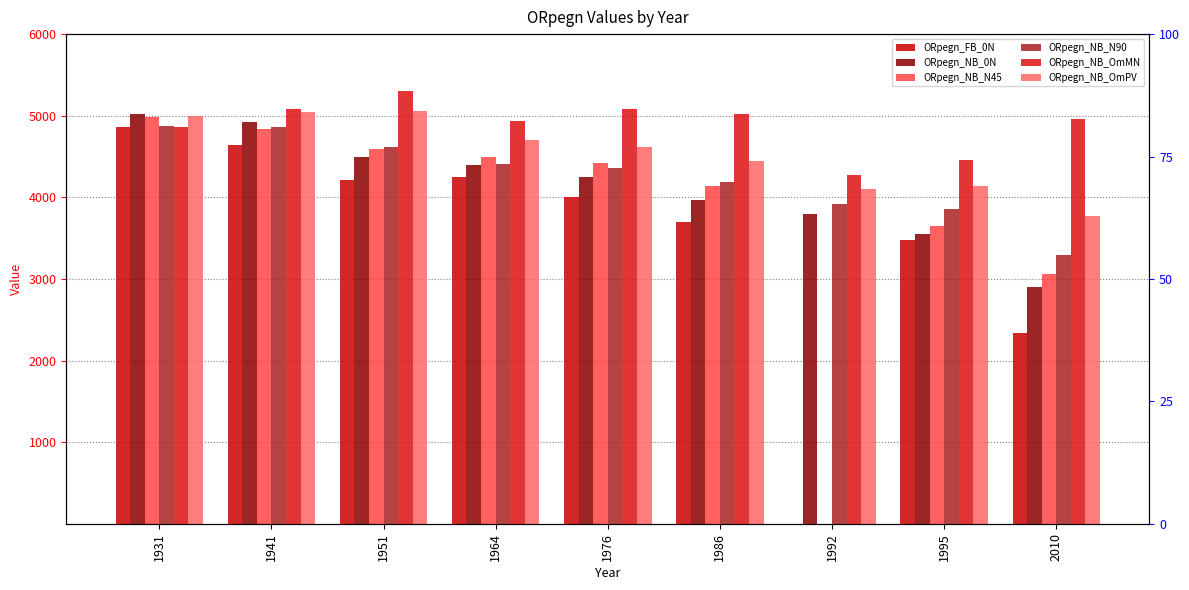

Are the bars grouped side by side (vs. stacked)?

Yes